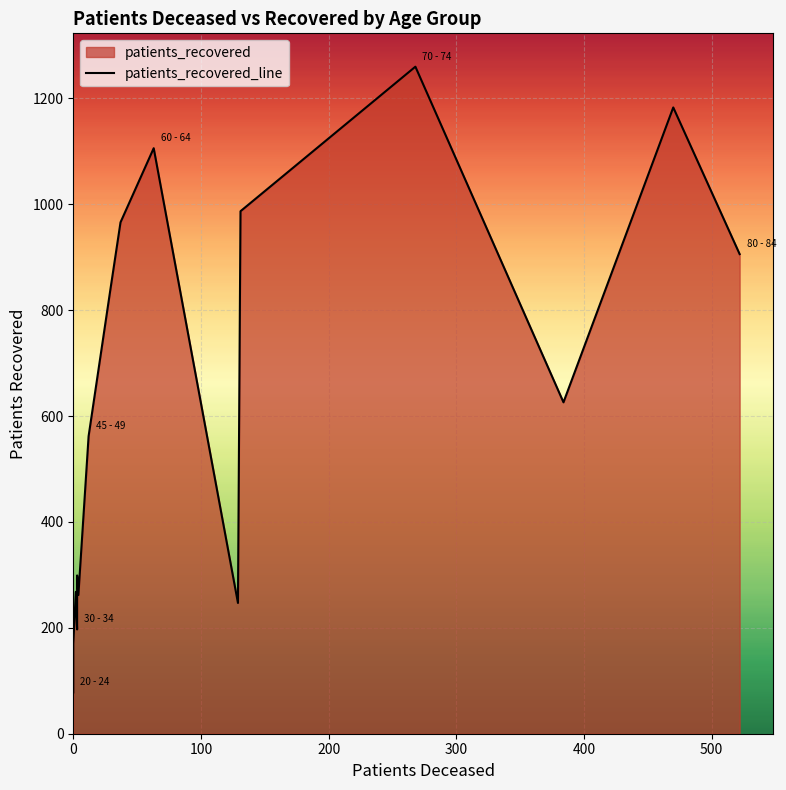

What is the difference between the second highest and second lowest values?

1013